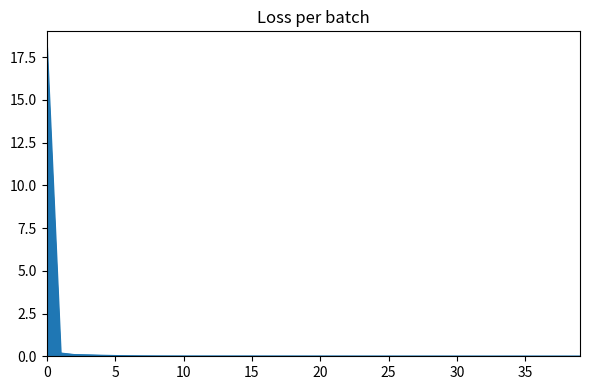

What is the maximum value shown in the chart?

18.1